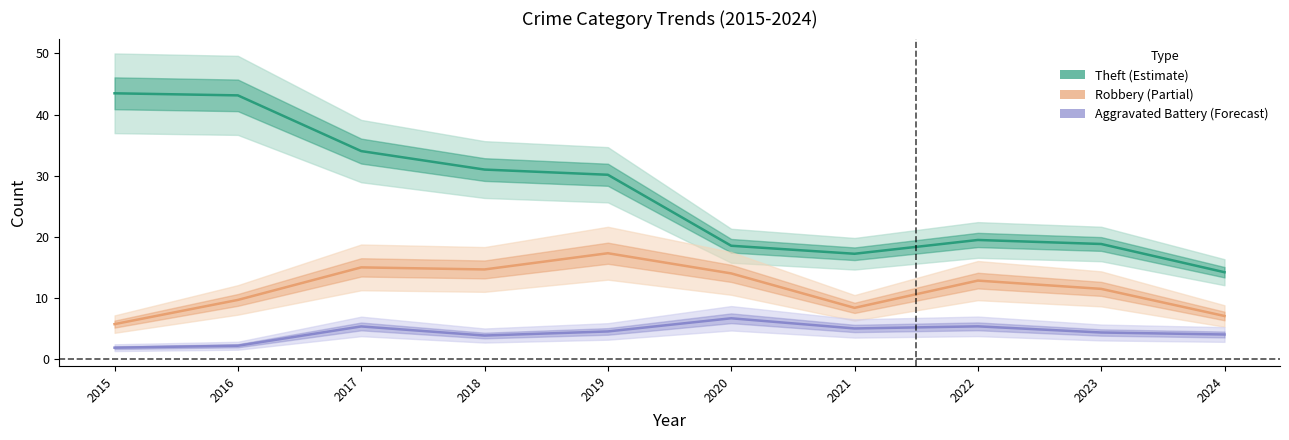

At which label is Robbery closest to 12?

2023